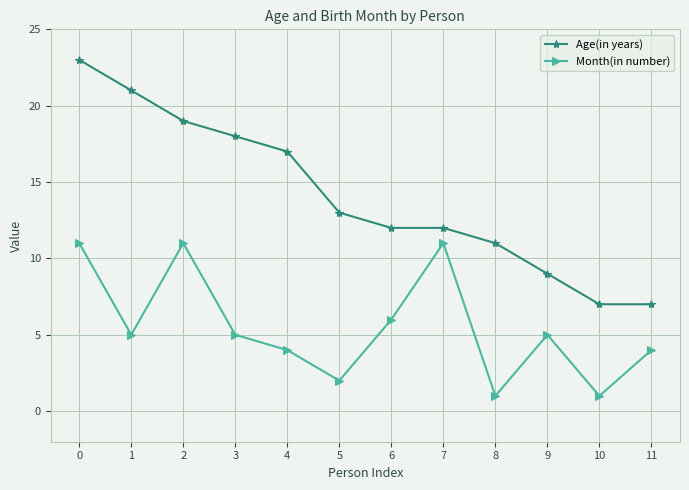

What is the lowest value of the Age(in years) series?

7